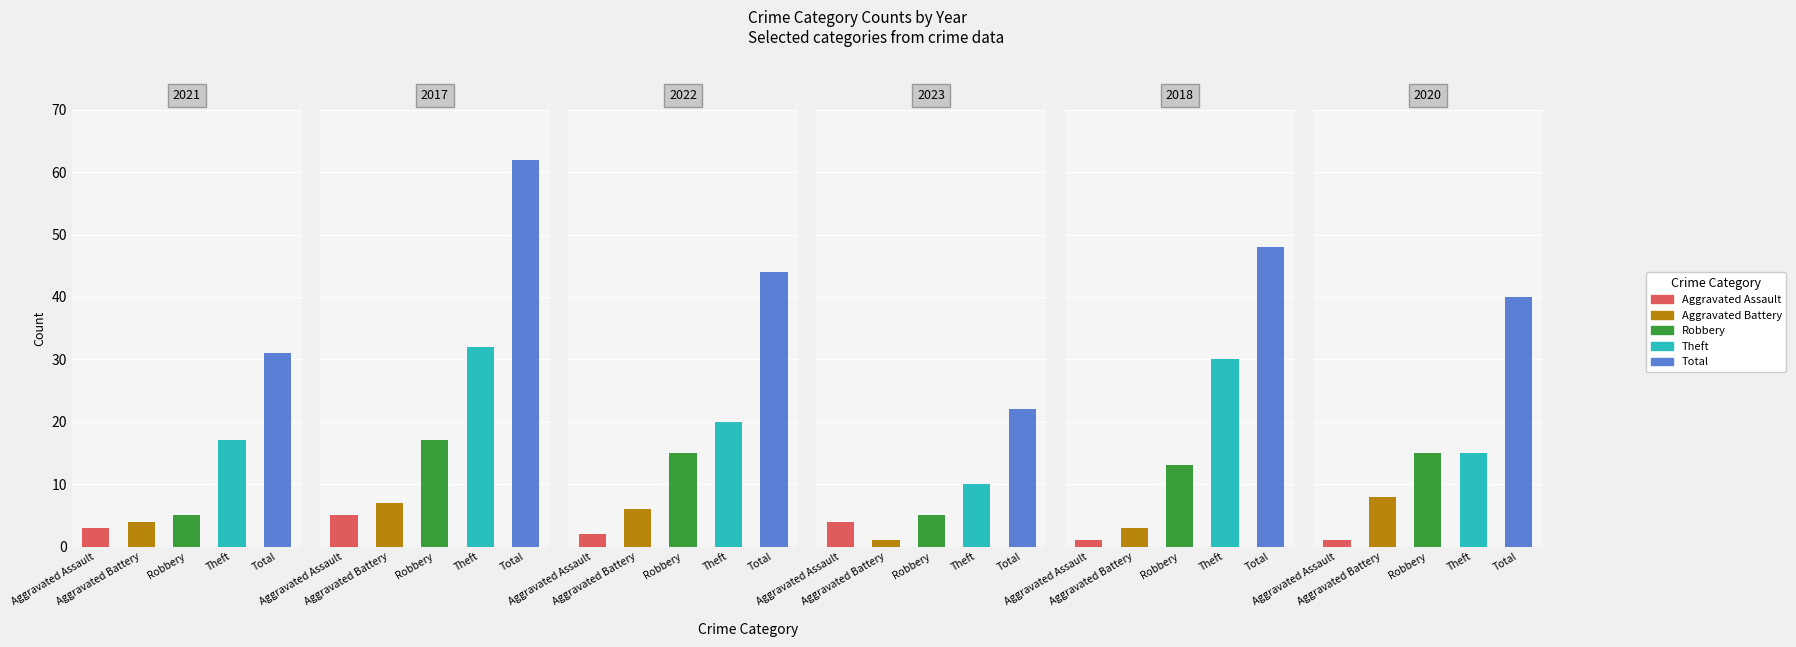

The 2020 series shows 23 at Arson. True or false?

False